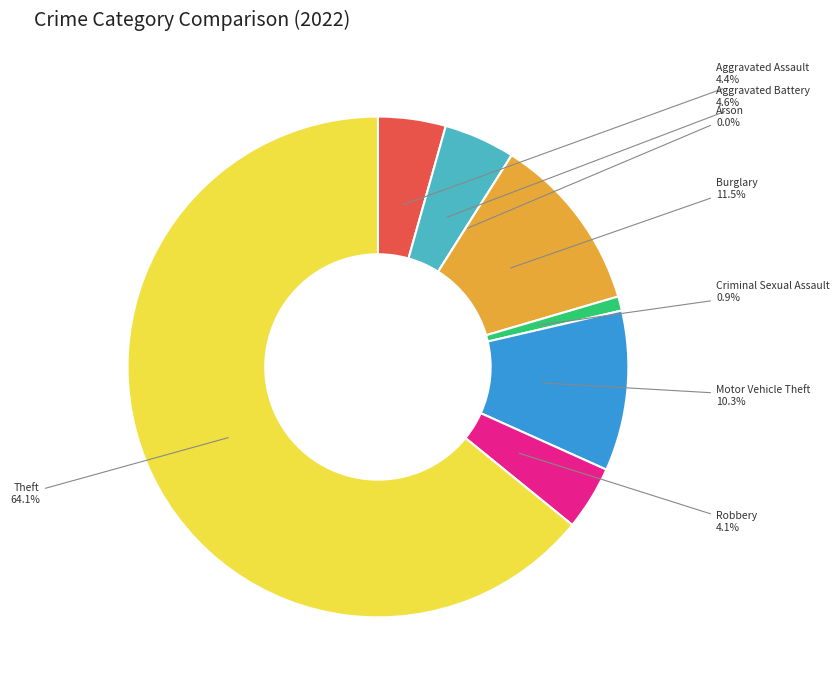

Which slice is the smallest?

Arson